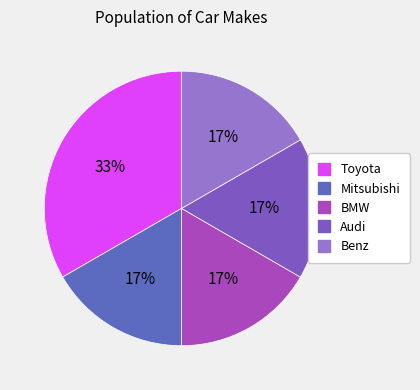

The Toyota slice represents 42% of the pie. True or false?

False